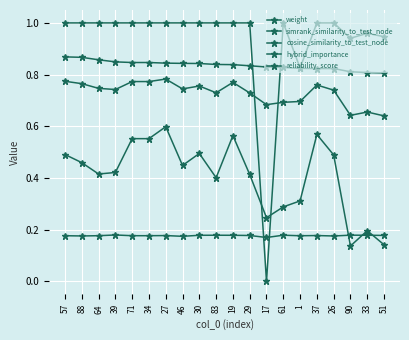

What is the difference between the highest and lowest values at 33?

0.8